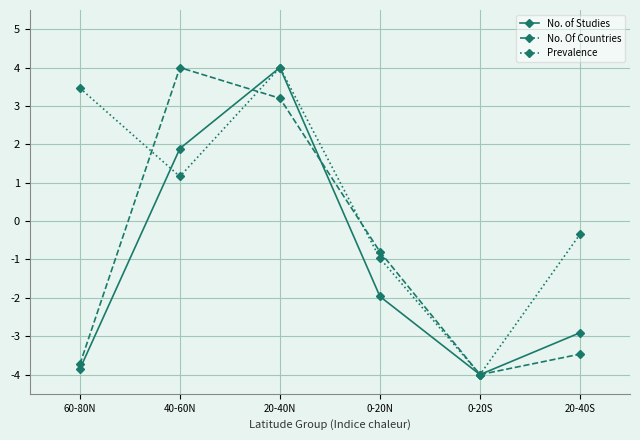

In No. Of Countries, how many points are lower than both neighbors (excluding endpoints)?

1